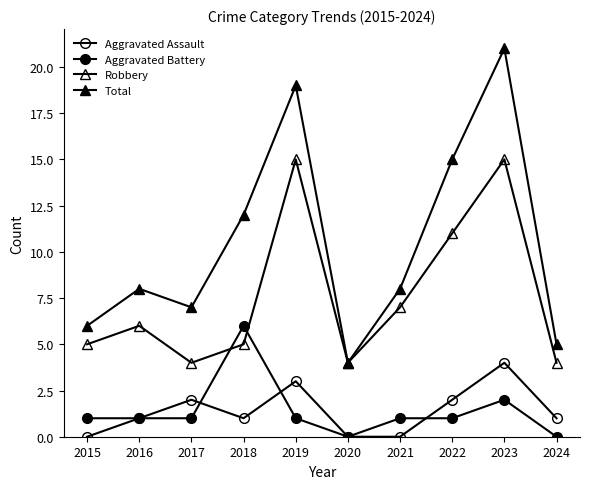

Is the value of Robbery at 2018 greater than the value of Total at 2019?

No